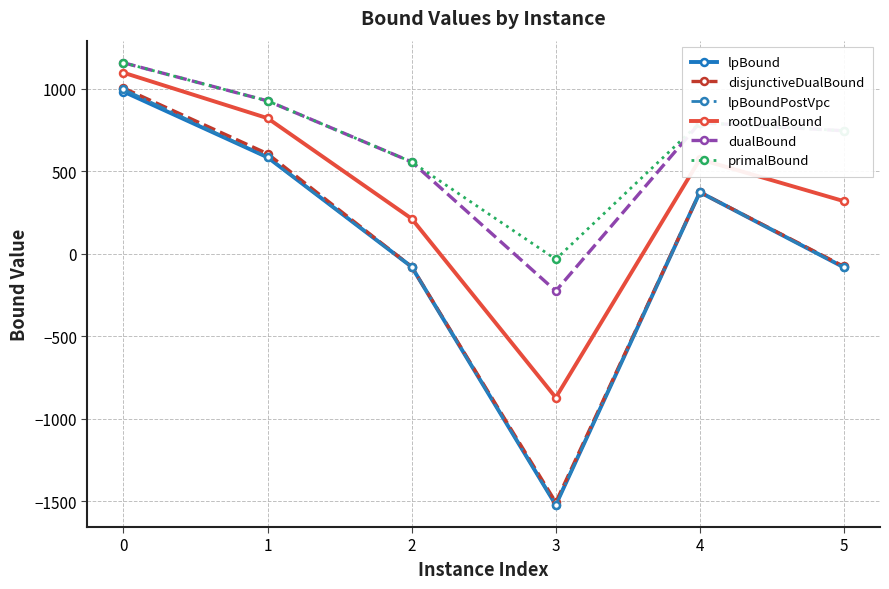

What are all the series names shown in the legend?

lpBound, disjunctiveDualBound, lpBoundPostVpc, rootDualBound, dualBound, primalBound